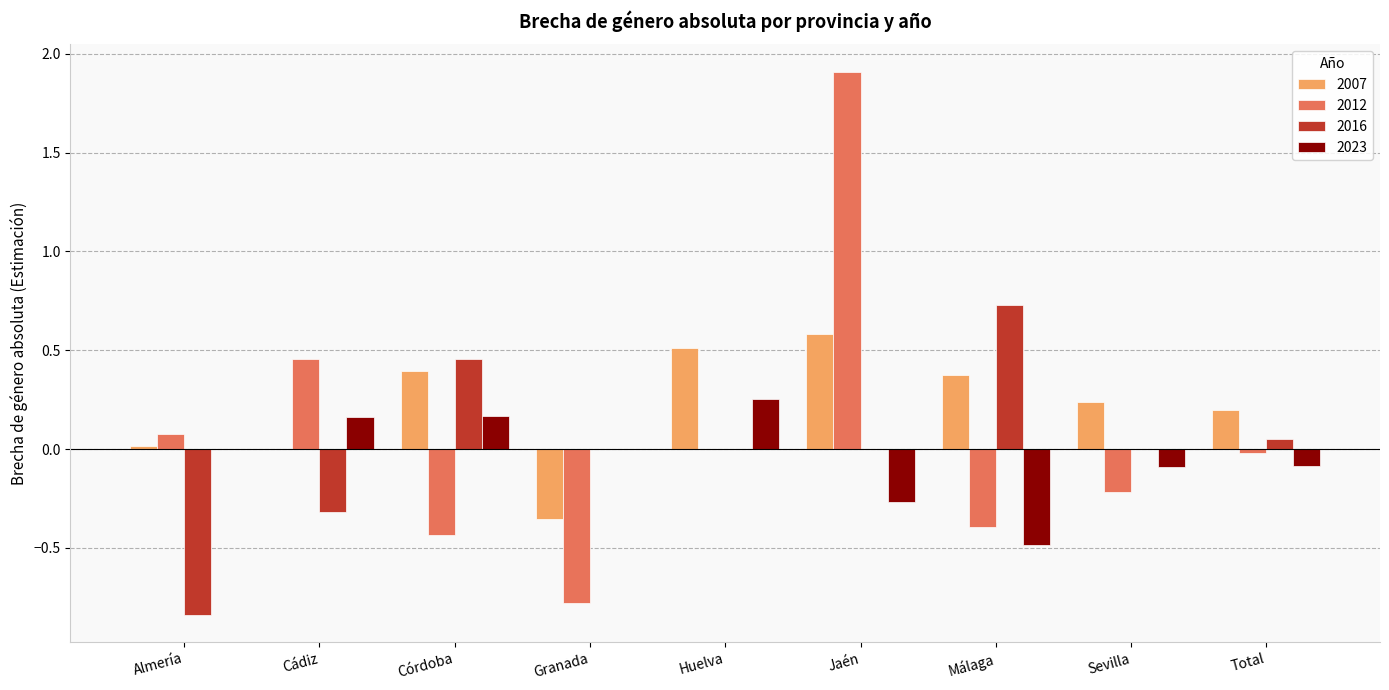

Which label corresponds to the largest value in the chart?

Jaén